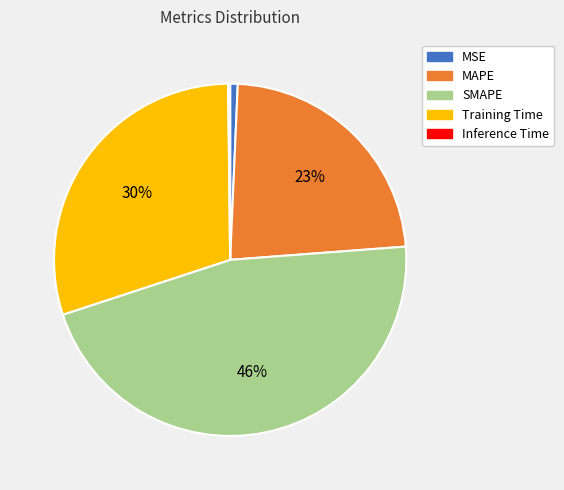

What is the largest slice in the pie chart?

SMAPE